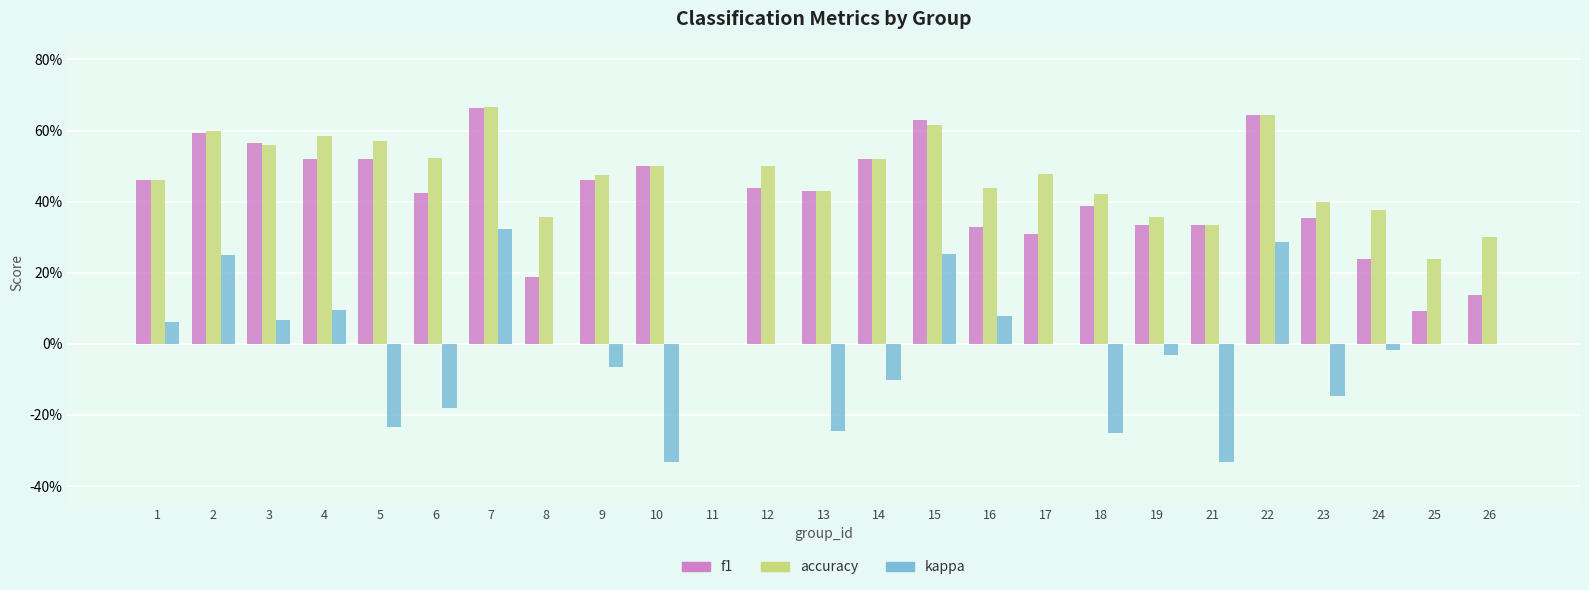

What is the total value across all series at 26?

0.4